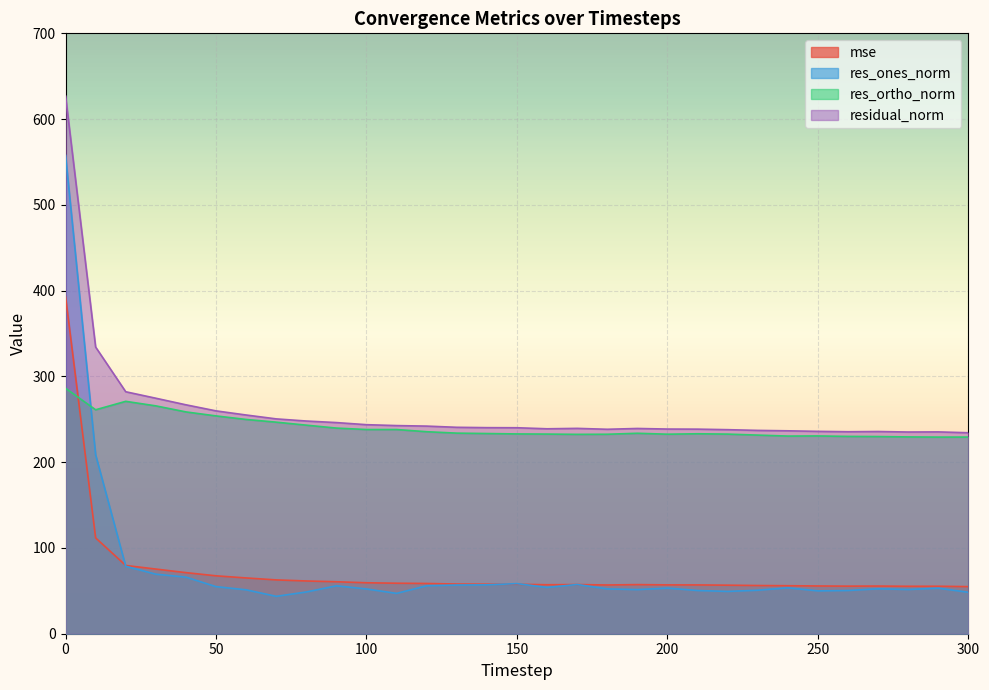

True or false: res_ortho_norm and residual_norm cross at least once.

False